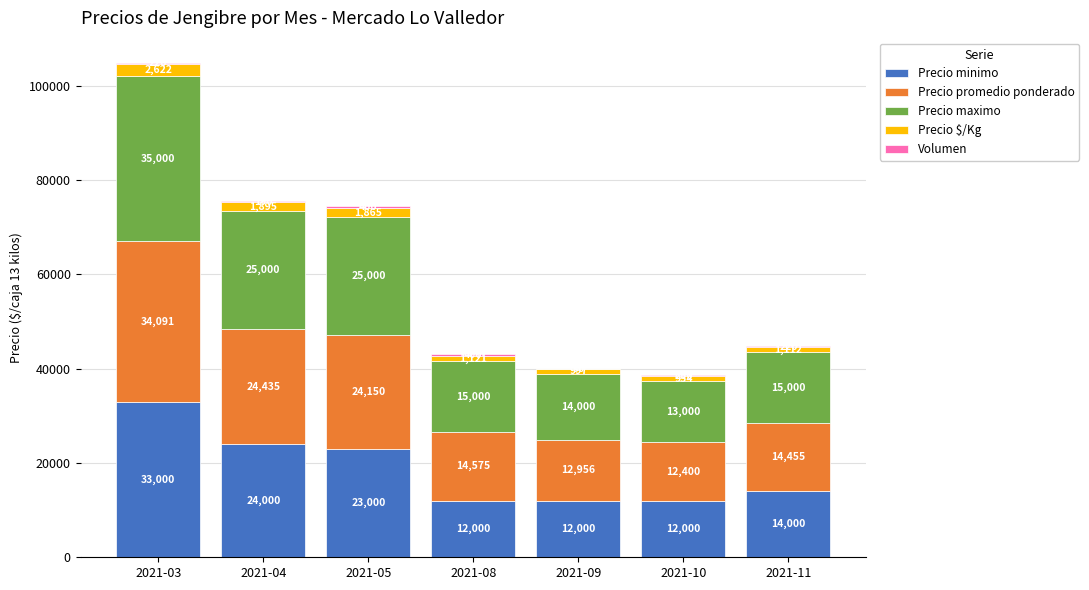

What is the total value across all series at 2021-08?

43096